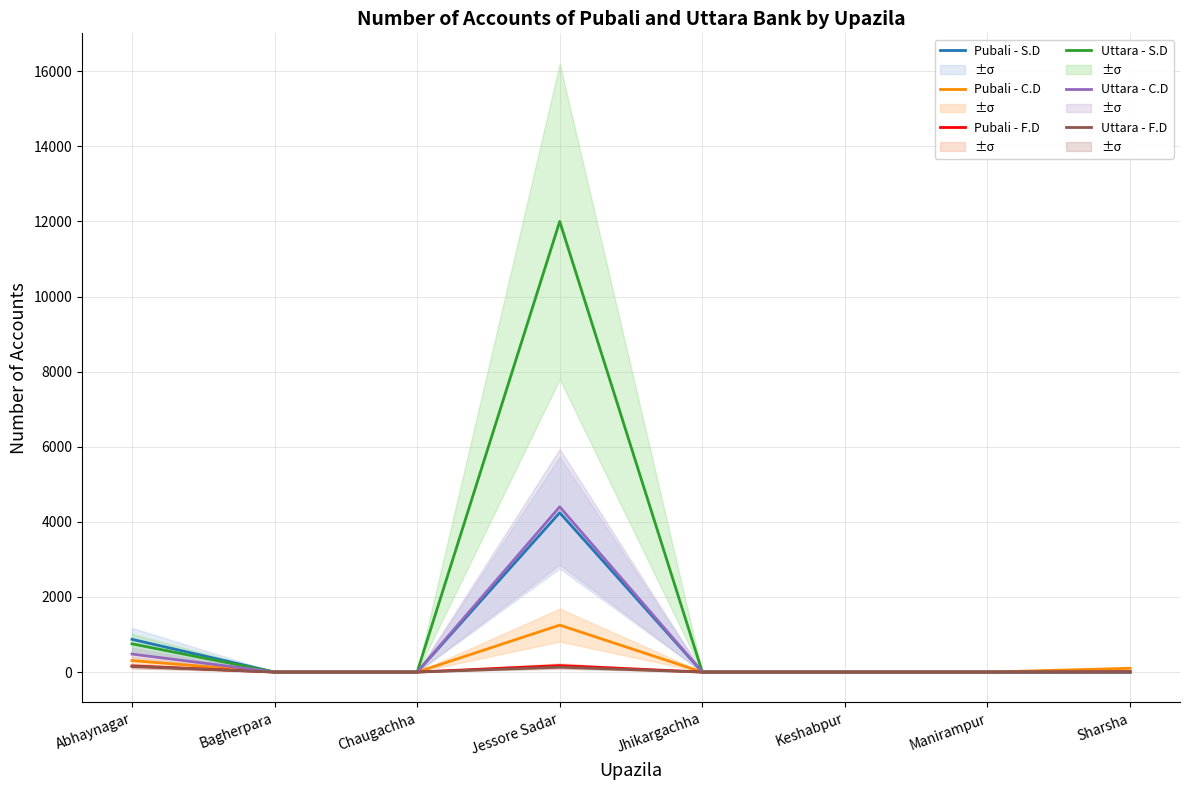

What are all the series names shown in the legend?

Pubali - S.D, Pubali - C.D, Pubali - F.D, Uttara - S.D, Uttara - C.D, Uttara - F.D